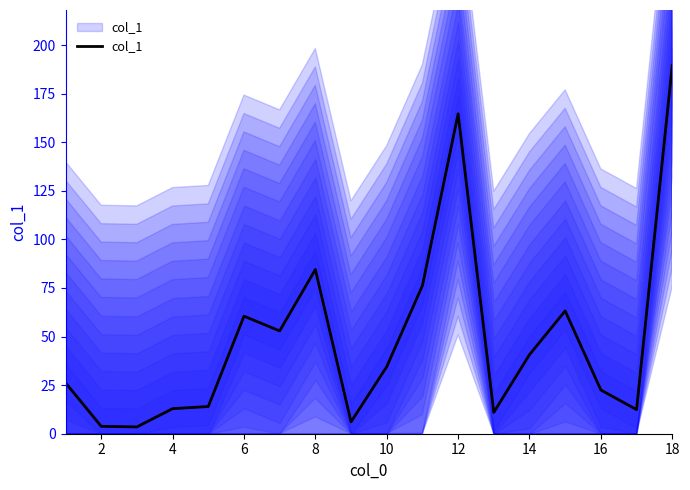

The value at 12 is 283.1. True or false?

False